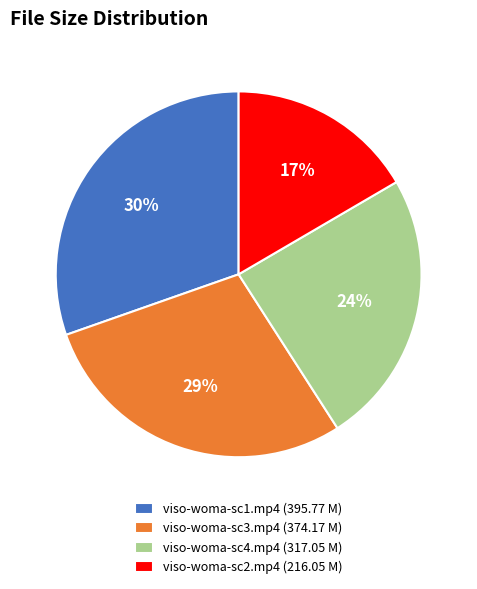

Which category has the smallest portion of the pie?

viso-woma-sc2.mp4